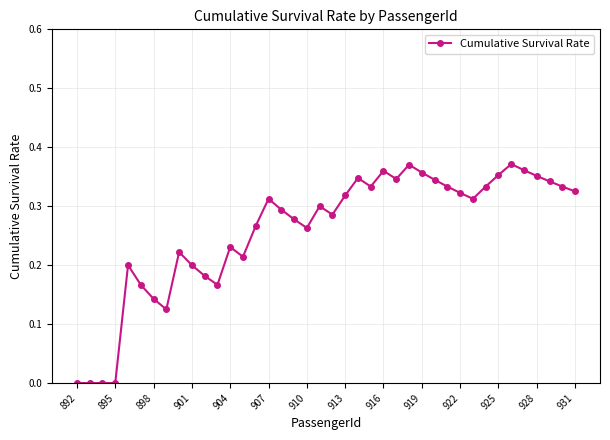

True or false: there are more than 1 points higher than both neighbors.

True